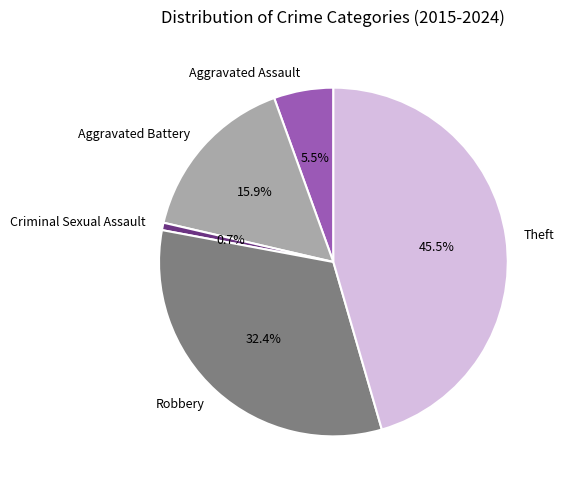

Between Aggravated Battery and Aggravated Assault, which is larger?

Aggravated Battery